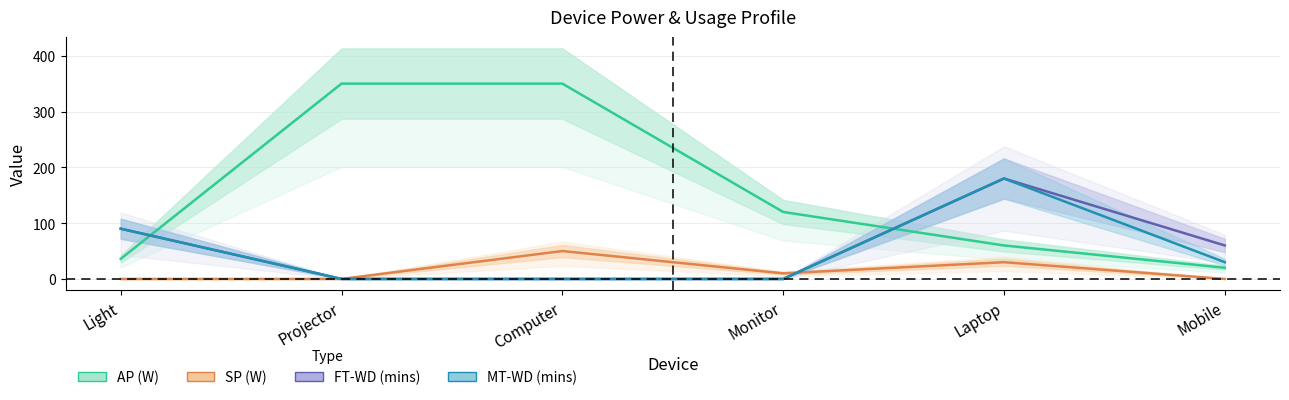

What is the sum of all FT-WD (mins) values?

330